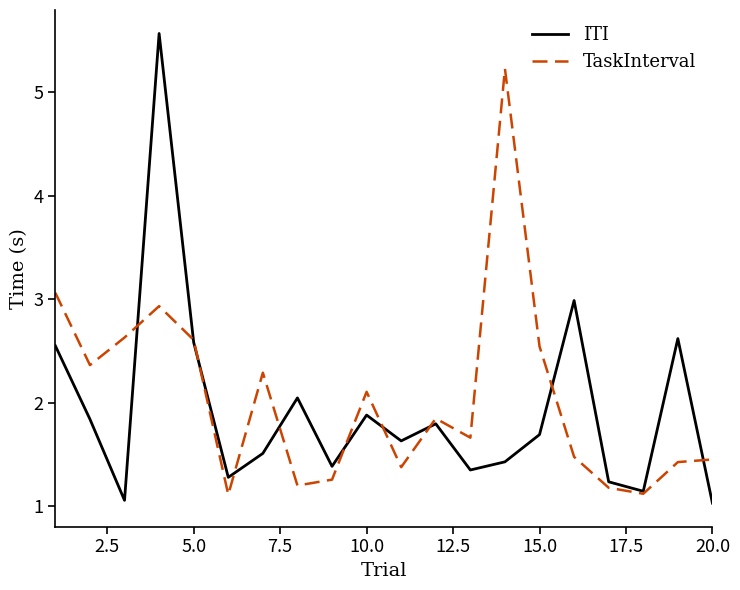

Rank the series by their average value, from highest to lowest.

TaskInterval, ITI